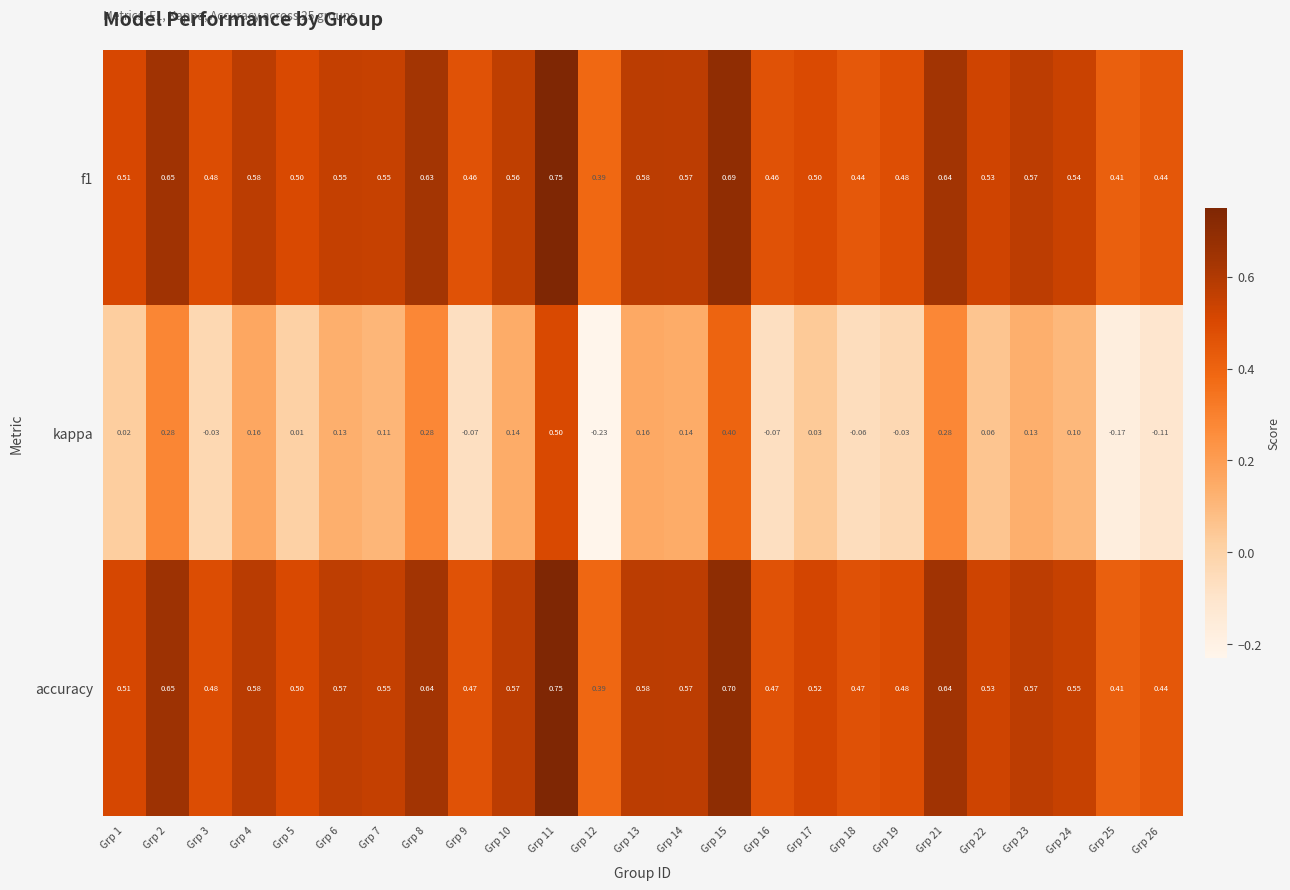

Which series has the largest range (max minus min)?

kappa